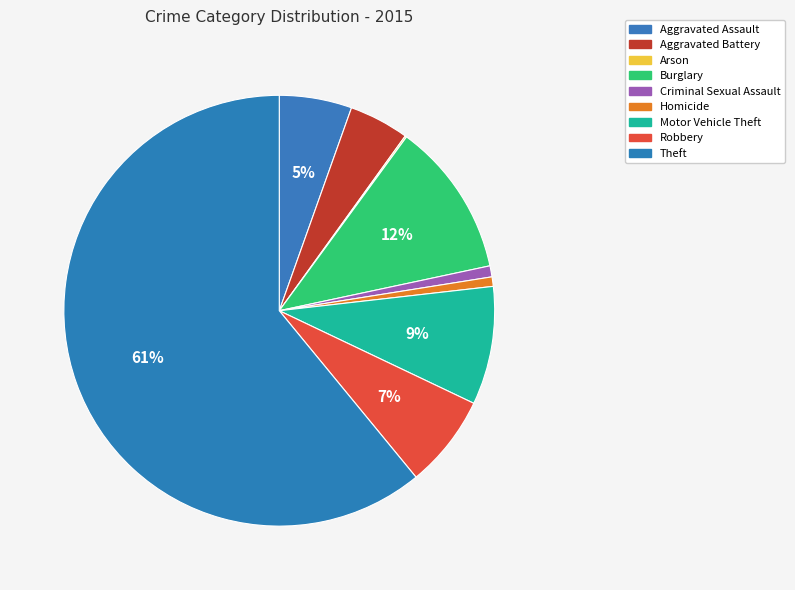

To the nearest percent, what is the difference between the largest and smallest slice percentages?

61%